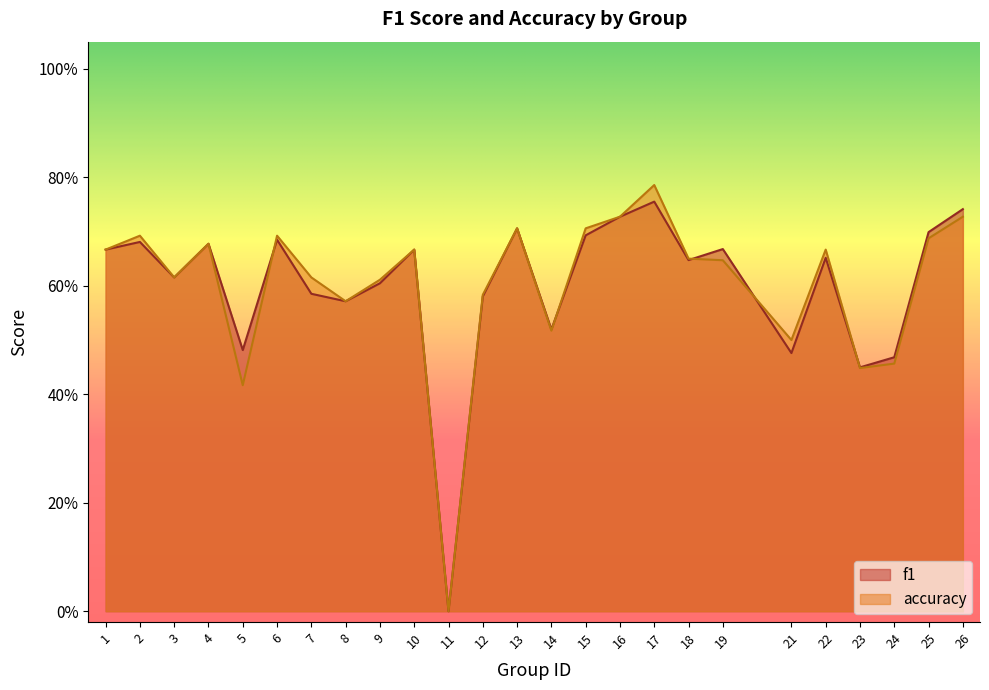

Read the accuracy value at 4.

0.7